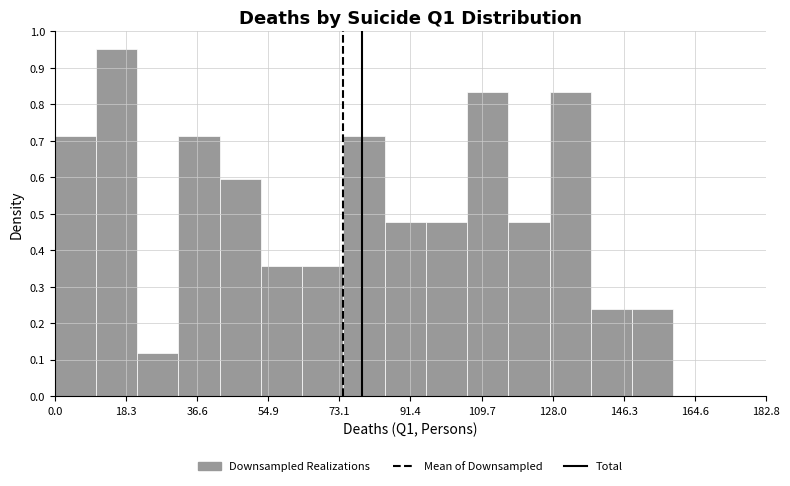

Reading left to right, list every bar in this chart as the range it spans on the x-axis followed by its height. Neither the bar edges nor the heights are printed on the chart, so give them approximately, as read against the axes.

0.0 to 10.6: 0.71
10.6 to 21.2: 0.95
21.2 to 31.8: 0.12
31.8 to 42.4: 0.71
42.4 to 53.0: 0.60
53.0 to 63.6: 0.36
63.6 to 74.2: 0.36
74.2 to 84.8: 0.71
84.8 to 95.4: 0.48
95.4 to 106.0: 0.48
106.0 to 116.6: 0.83
116.6 to 127.2: 0.48
127.2 to 137.8: 0.83
137.8 to 148.4: 0.24
148.4 to 159.0: 0.24